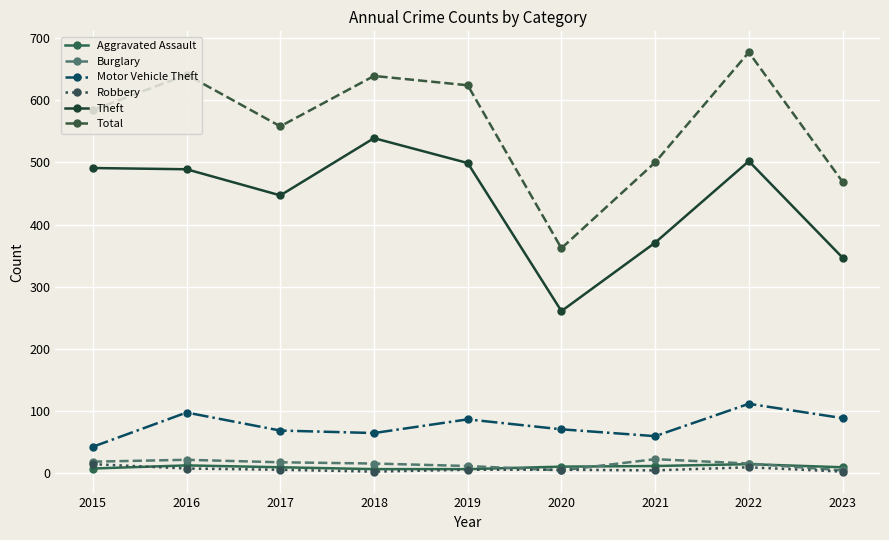

Which series has the widest spread of values?

Total